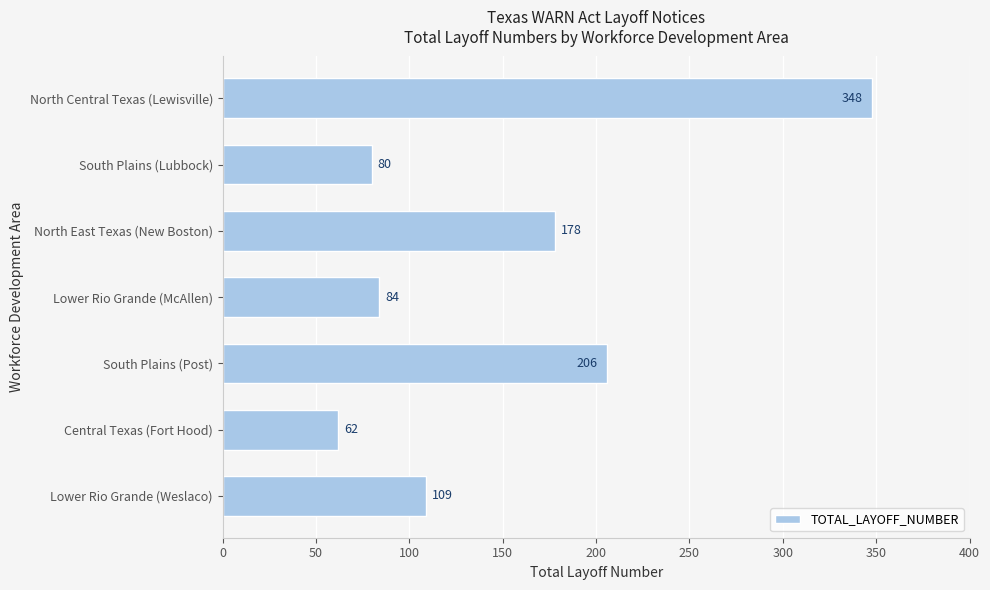

The value at Central Texas (Fort Hood) is 36. True or false?

False